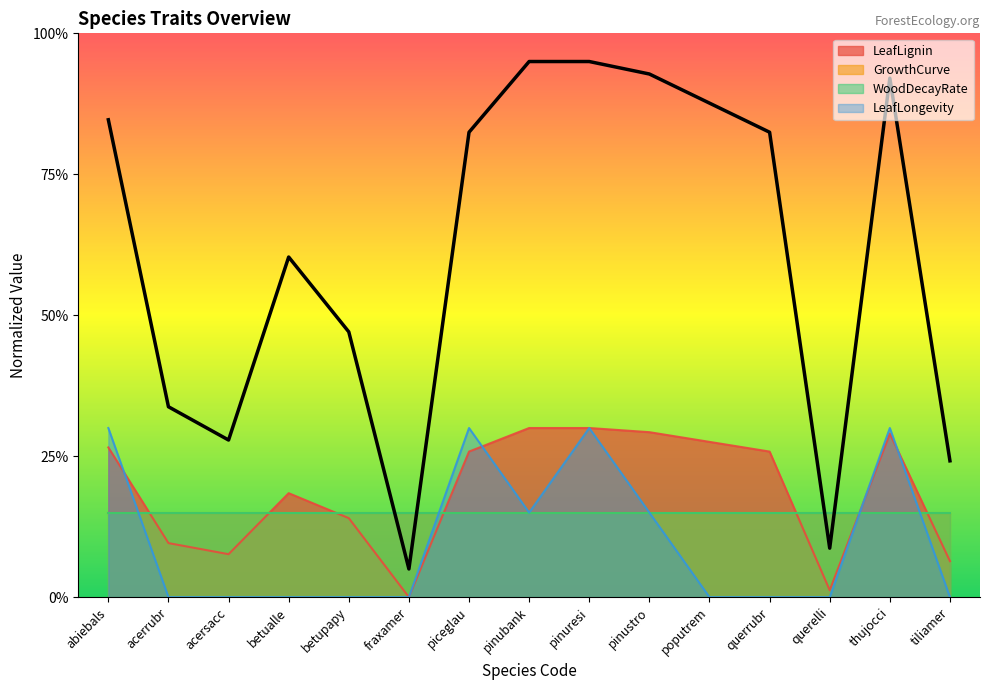

In LeafLignin, how many points are higher than both neighbors (excluding endpoints)?

2